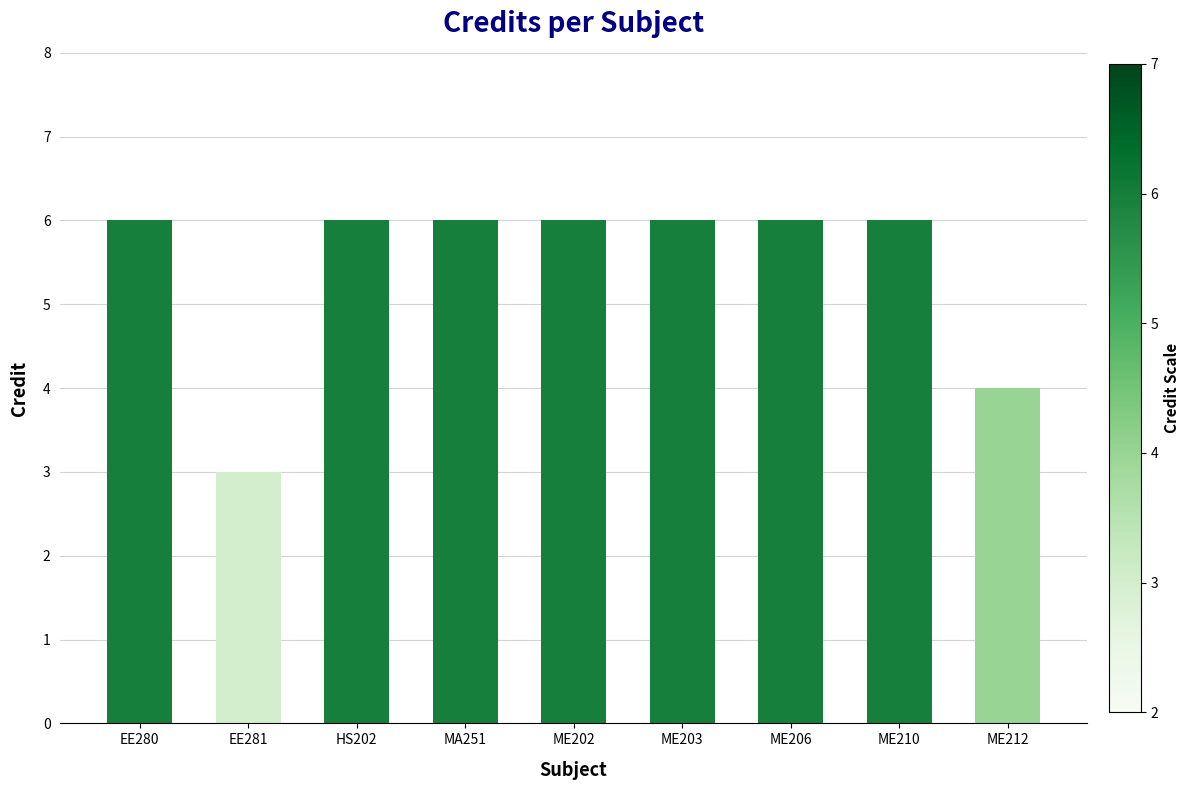

What is the approximate value at MA251?

6